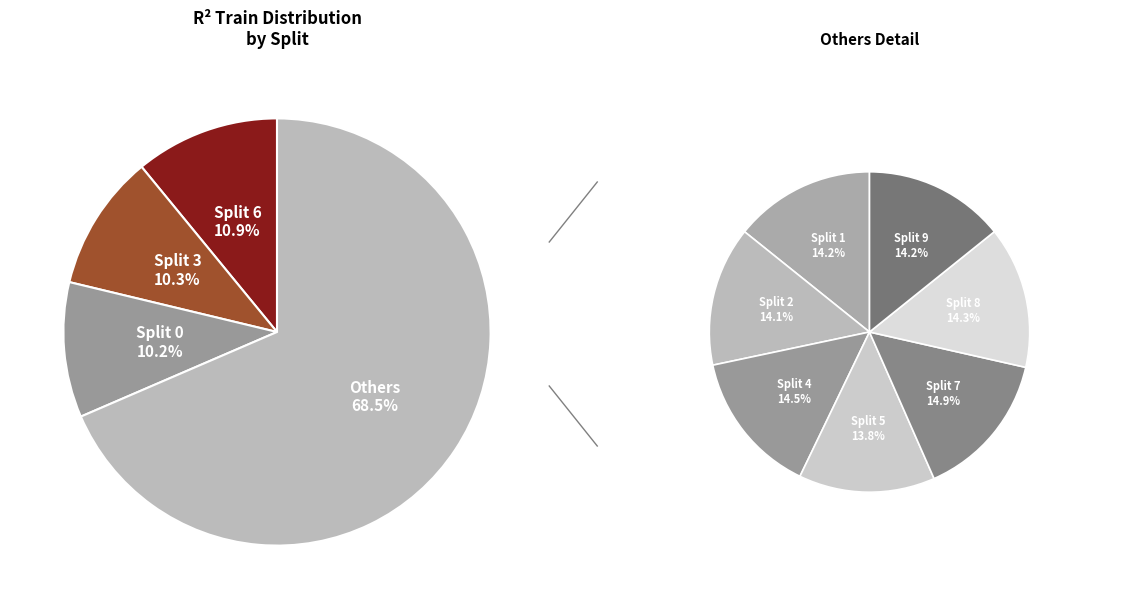

Rank the categories by value from highest to lowest.

6, 3, 0, 7, 4, 8, 1, 9, 2, 5